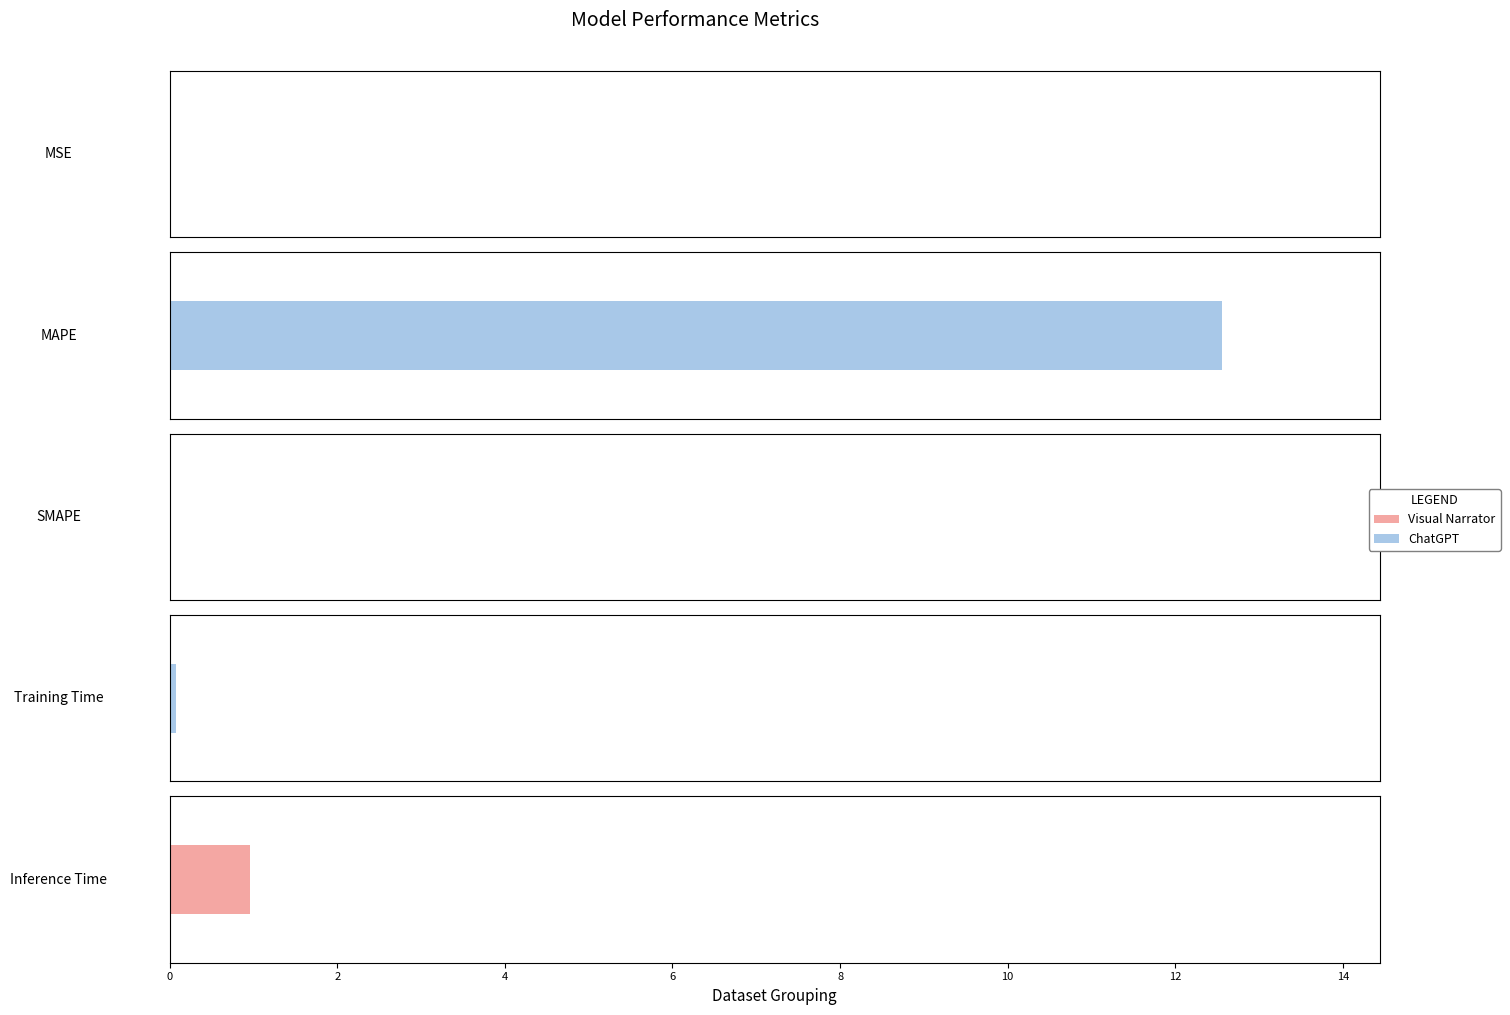

Is it true that the value at Inference Time is 1.0?

True